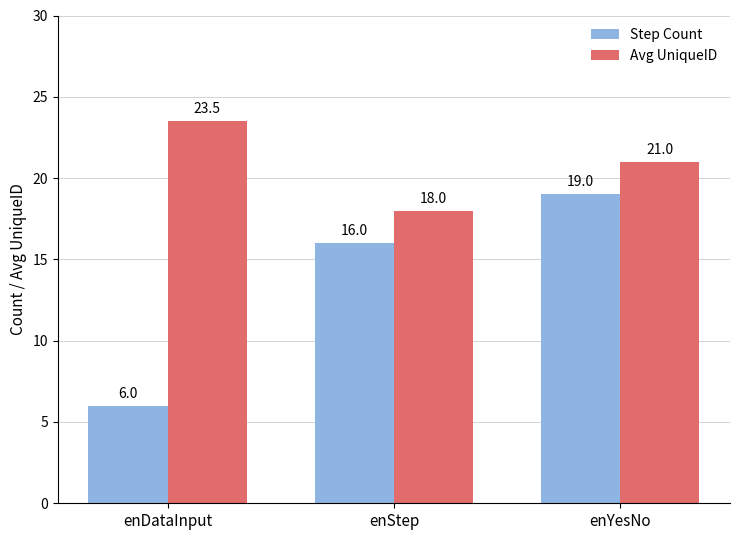

What is the label of the 2nd bar from the left?

enStep